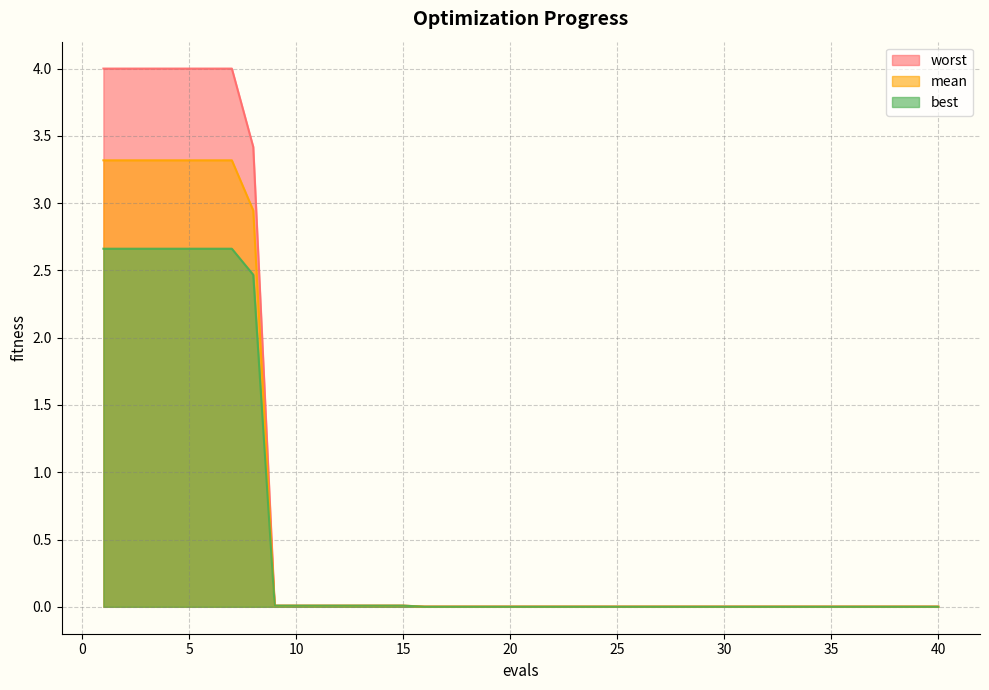

Reading left to right, transcribe all the data shown in this chart.

mean: 3.3	3.3	3.3	3.3	3.3	3.3	3.3	2.9	0.0	0.0	0.0	0.0	0.0	0.0	0.0	0.0	0.0	0.0	0.0	0.0	0.0	0.0	0.0	0.0	0.0	0.0	0.0	0.0	0.0	0.0	0.0	0.0	0.0	0.0	0.0	0.0	0.0	0.0	0.0	0.0
best: 2.7	2.7	2.7	2.7	2.7	2.7	2.7	2.5	0.0	0.0	0.0	0.0	0.0	0.0	0.0	0.0	0.0	0.0	0.0	0.0	0.0	0.0	0.0	0.0	0.0	0.0	0.0	0.0	0.0	0.0	0.0	0.0	0.0	0.0	0.0	0.0	0.0	0.0	0.0	0.0
worst: 4.0	4.0	4.0	4.0	4.0	4.0	4.0	3.4	0.0	0.0	0.0	0.0	0.0	0.0	0.0	0.0	0.0	0.0	0.0	0.0	0.0	0.0	0.0	0.0	0.0	0.0	0.0	0.0	0.0	0.0	0.0	0.0	0.0	0.0	0.0	0.0	0.0	0.0	0.0	0.0